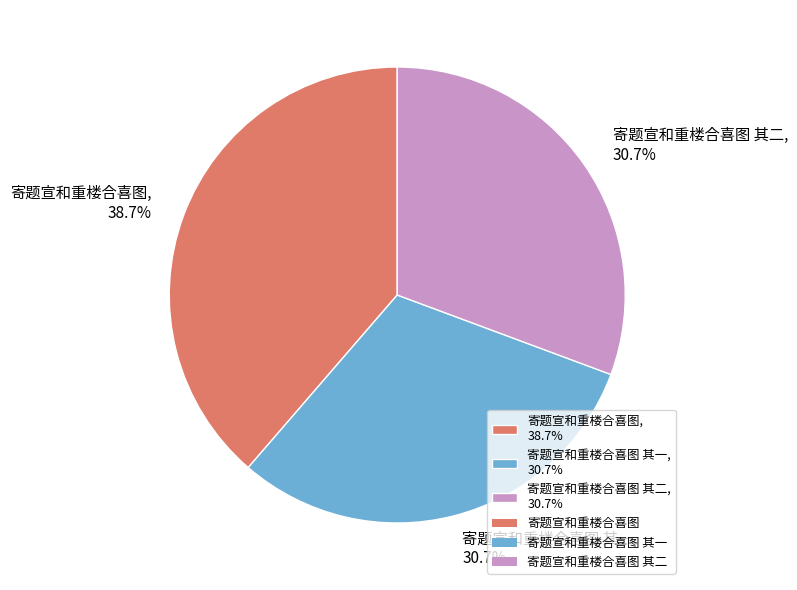

What is the largest slice in the pie chart?

寄题宣和重楼合喜图, 38.7%